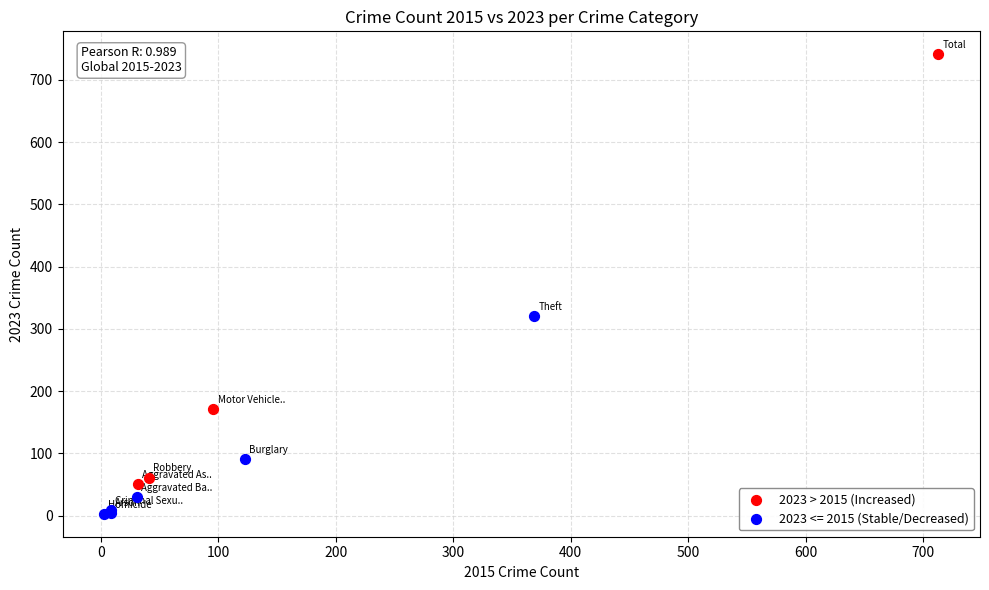

Which series reaches the maximum Y coordinate?

2023 > 2015 (Increased)